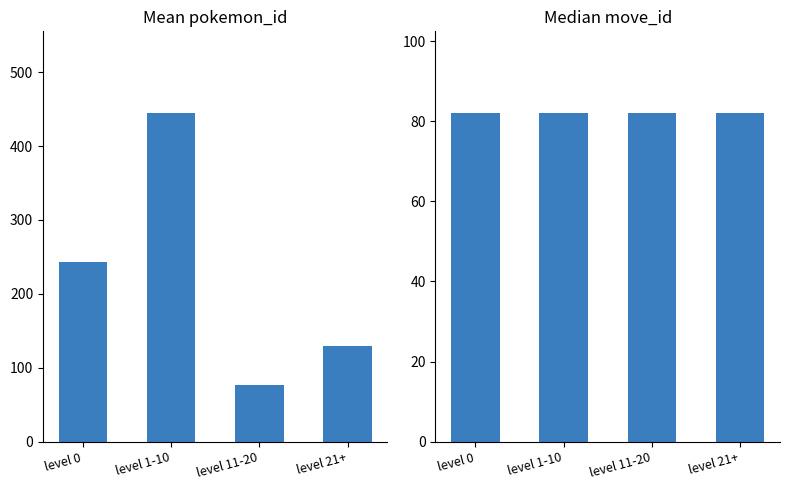

What is the minimum value shown in the chart?

76.5